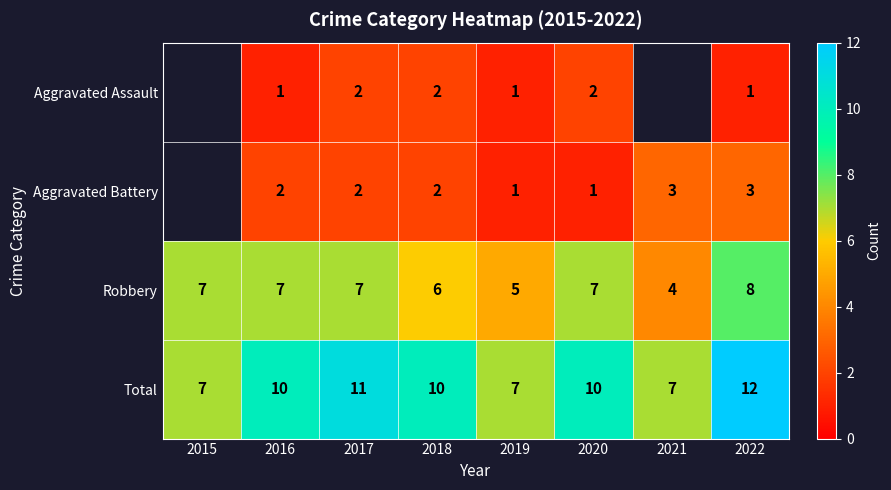

What is the difference between the highest and lowest values at 2016?

9